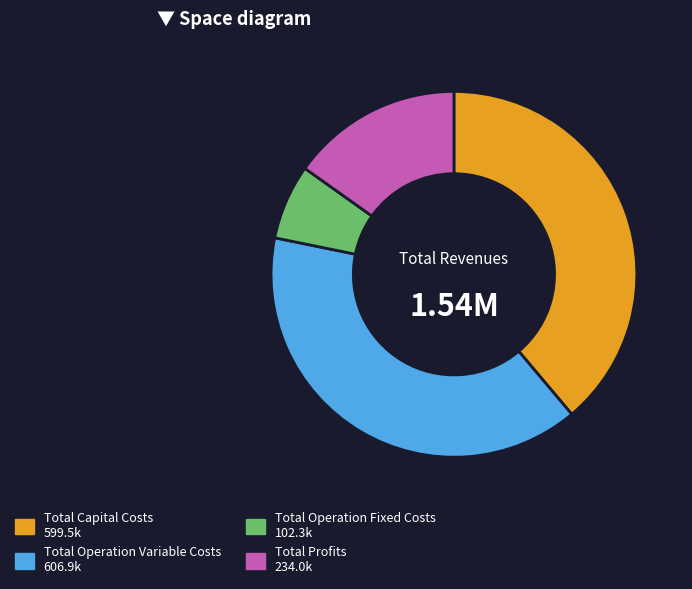

Is it true that Total Operation Variable Costs is 30% of the pie?

False